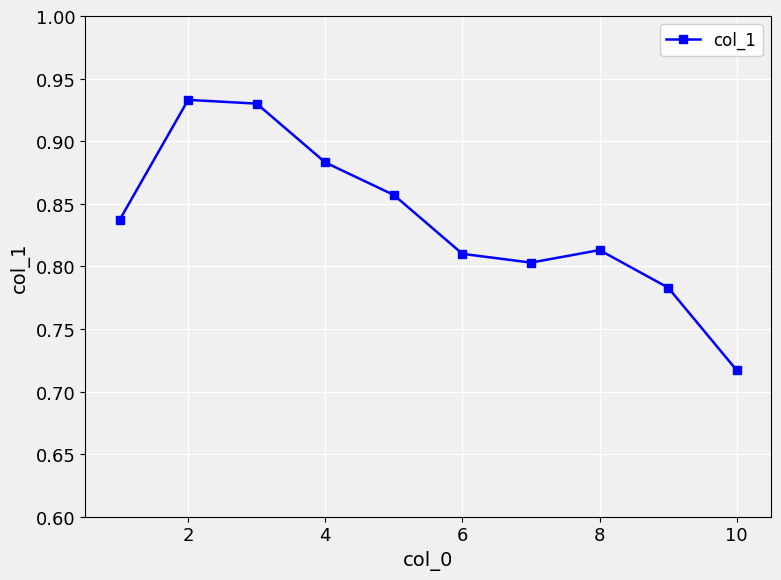

How many interior local valleys (lower than both neighbors) does the data have?

1